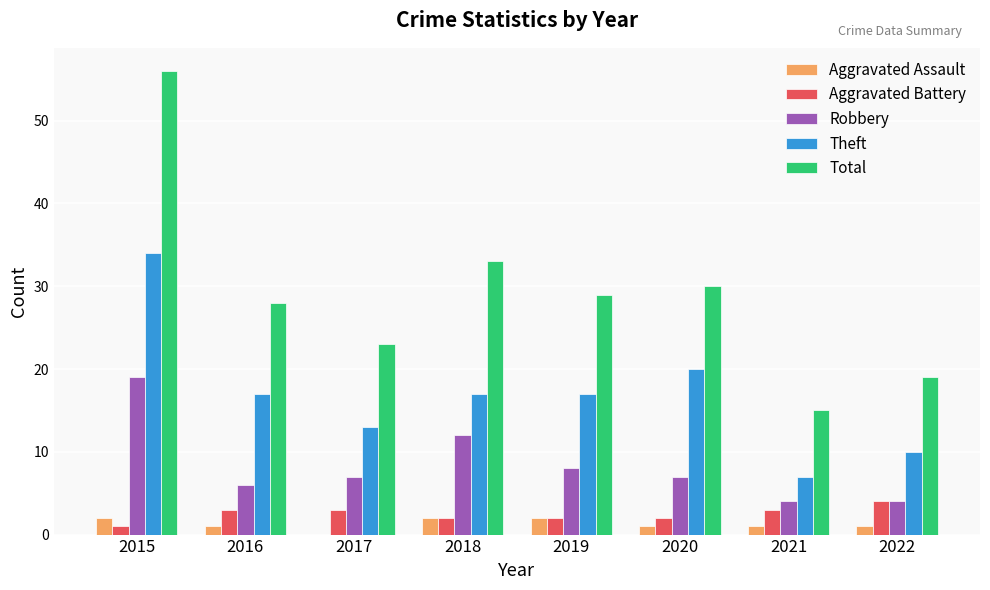

What is the sum of the Theft values at 2018 and 2017?

30